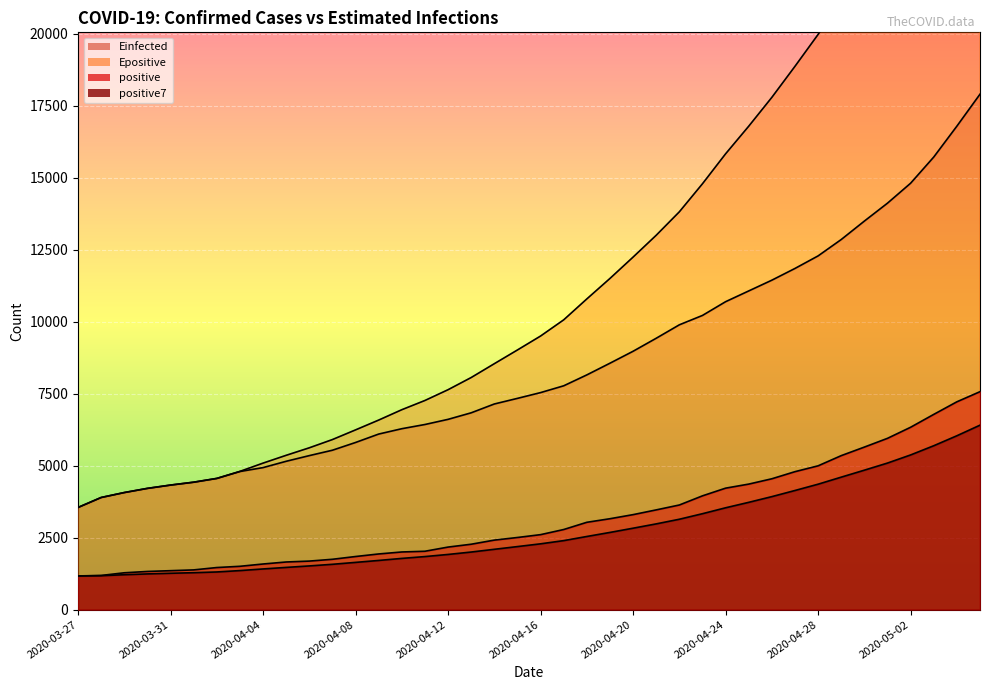

List the labels in order of Einfected value, largest first.

2020-05-05, 2020-05-04, 2020-05-03, 2020-05-02, 2020-05-01, 2020-04-30, 2020-04-29, 2020-04-28, 2020-04-27, 2020-04-26, 2020-04-25, 2020-04-24, 2020-04-23, 2020-04-22, 2020-04-21, 2020-04-20, 2020-04-19, 2020-04-18, 2020-04-17, 2020-04-16, 2020-04-15, 2020-04-14, 2020-04-13, 2020-04-12, 2020-04-11, 2020-04-10, 2020-04-09, 2020-04-08, 2020-04-07, 2020-04-06, 2020-04-05, 2020-04-04, 2020-04-03, 2020-04-02, 2020-04-01, 2020-03-31, 2020-03-30, 2020-03-29, 2020-03-28, 2020-03-27